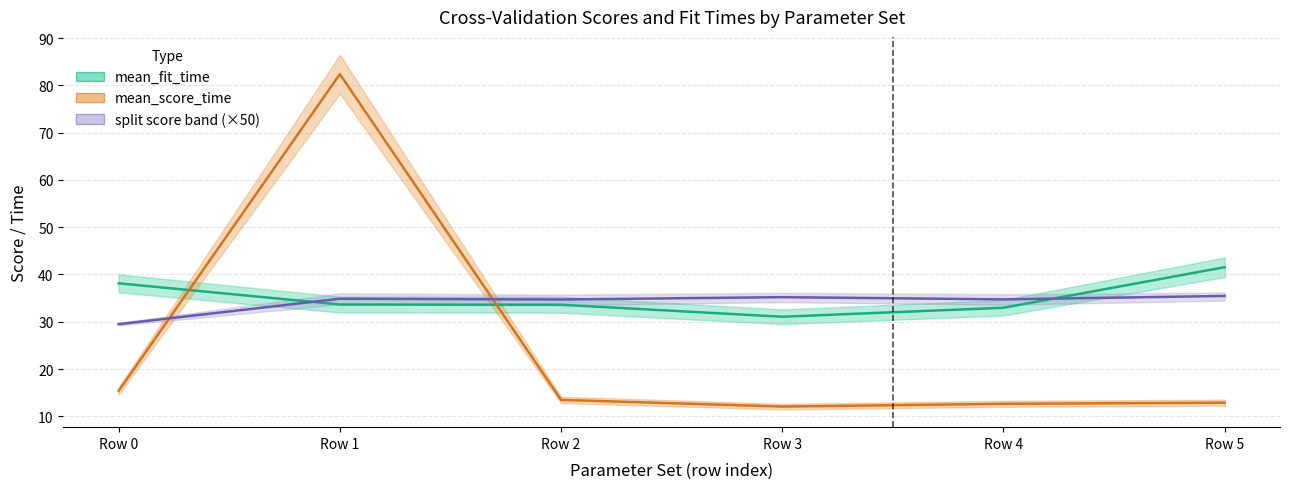

The value of mean_score_time at Row 4 is 8.4. True or false?

False